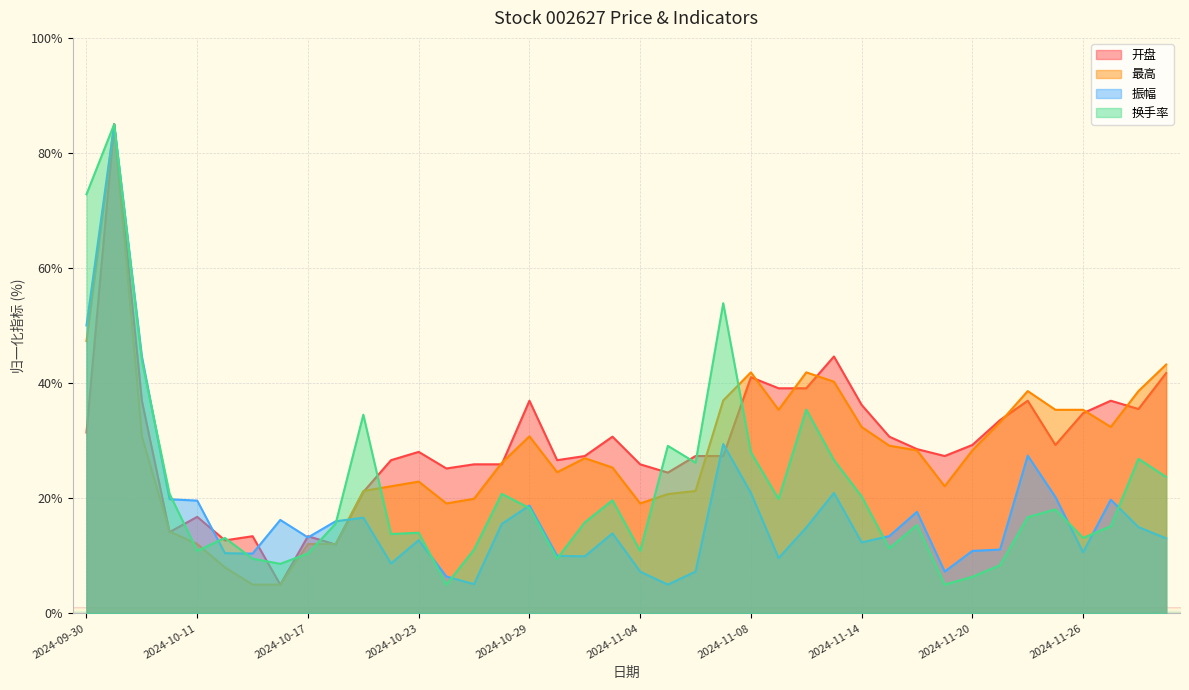

What is the value of the 最高 point at the 31st from the left?

28.3